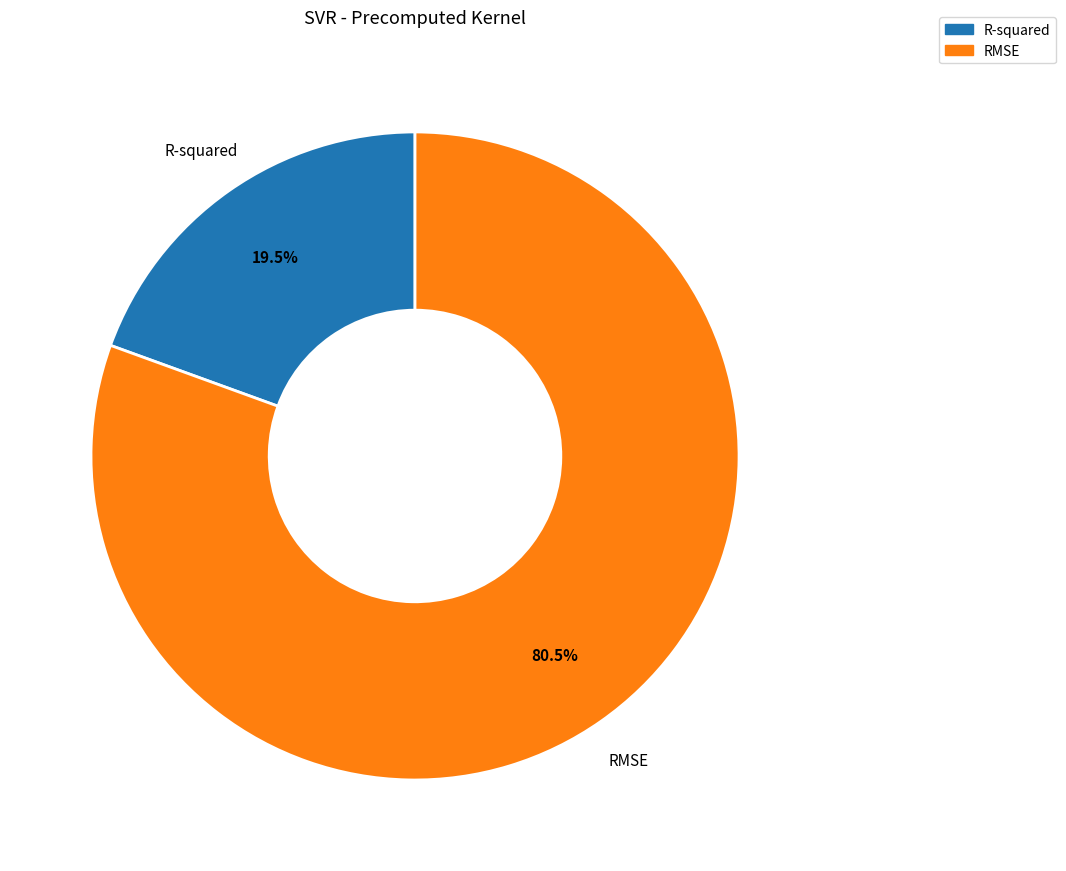

Combined, what portion of the pie is R-squared and RMSE?

100.0%